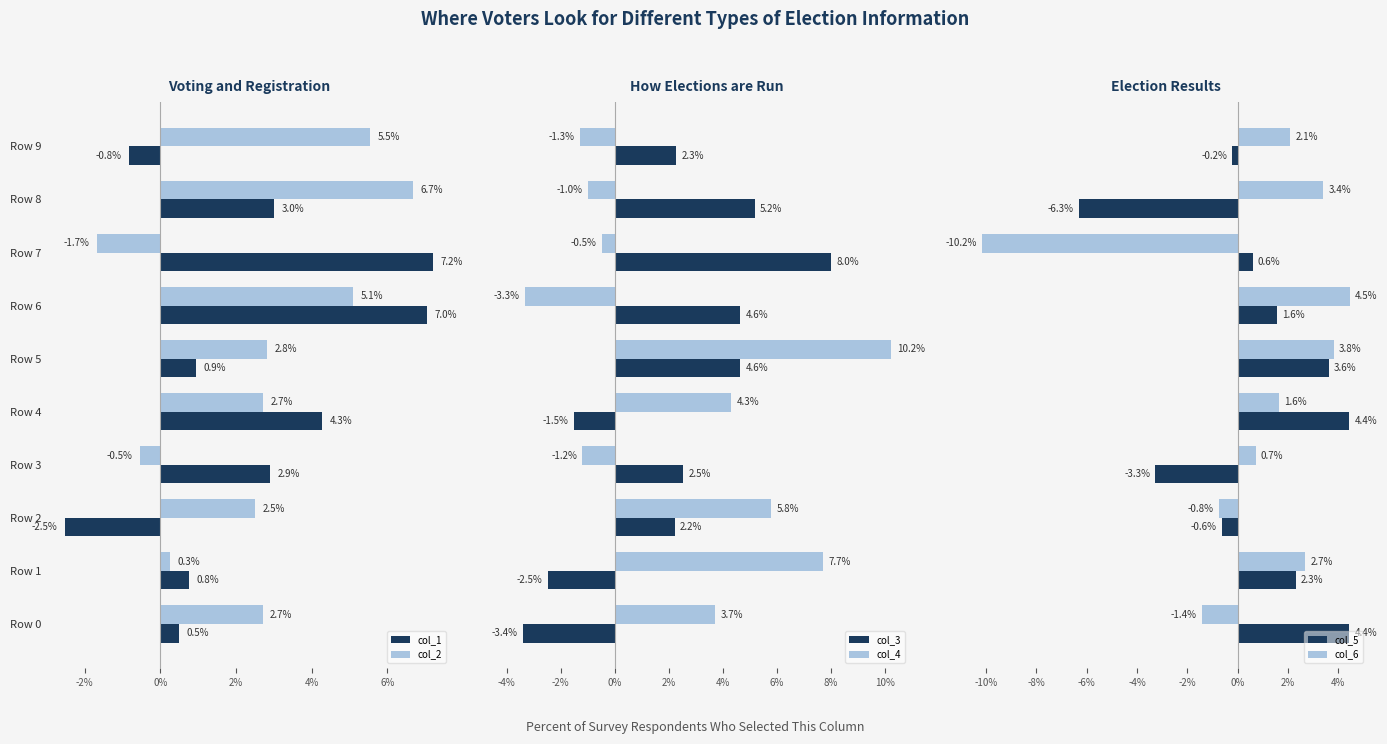

Reading left to right, transcribe all the data shown in this chart.

col_1: 0.0	0.0	-0.0	0.0	0.0	0.0	0.1	0.1	0.0	-0.0
col_2: 0.0	0.0	0.0	-0.0	0.0	0.0	0.1	-0.0	0.1	0.1
col_3: -0.0	-0.0	0.0	0.0	-0.0	0.0	0.0	0.1	0.1	0.0
col_4: 0.0	0.1	0.1	-0.0	0.0	0.1	-0.0	-0.0	-0.0	-0.0
col_5: 0.0	0.0	-0.0	-0.0	0.0	0.0	0.0	0.0	-0.1	-0.0
col_6: -0.0	0.0	-0.0	0.0	0.0	0.0	0.0	-0.1	0.0	0.0